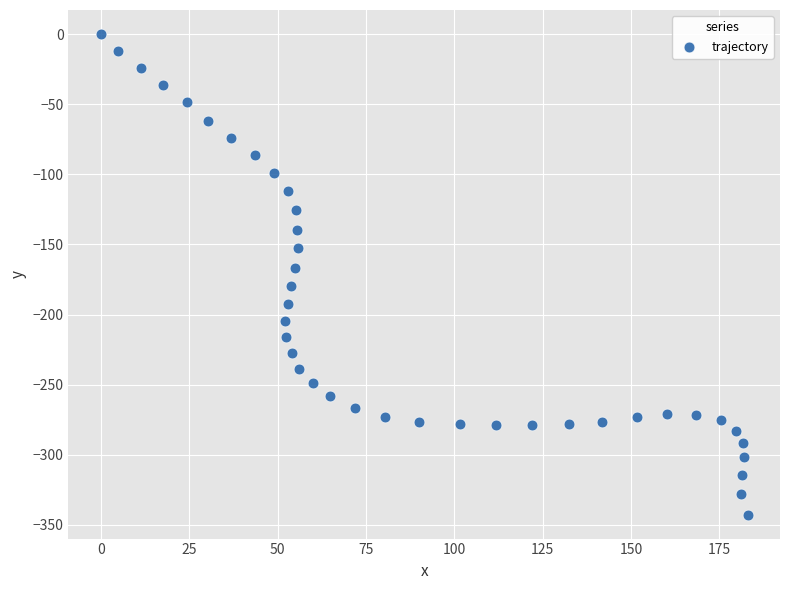

What Y value in the scatter plot is closest to -171?

-166.6